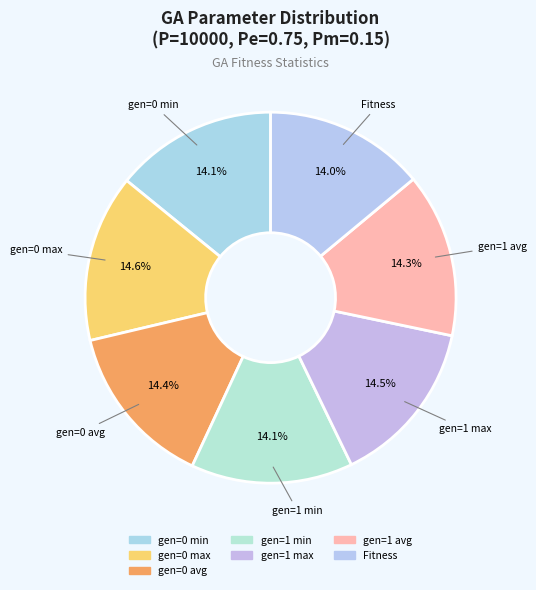

What is the change in value from gen=0 max to Fitness?

-8.0